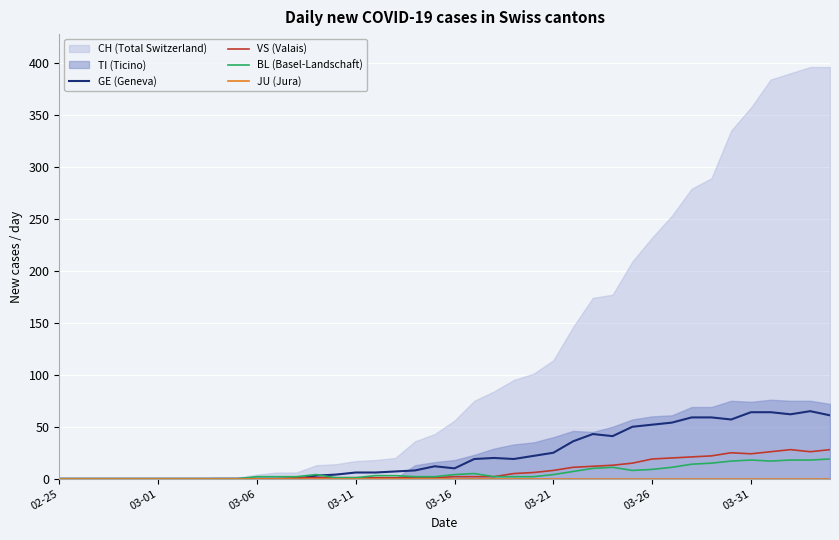

What is the sum of all BL (Basel-Landschaft) values?

233